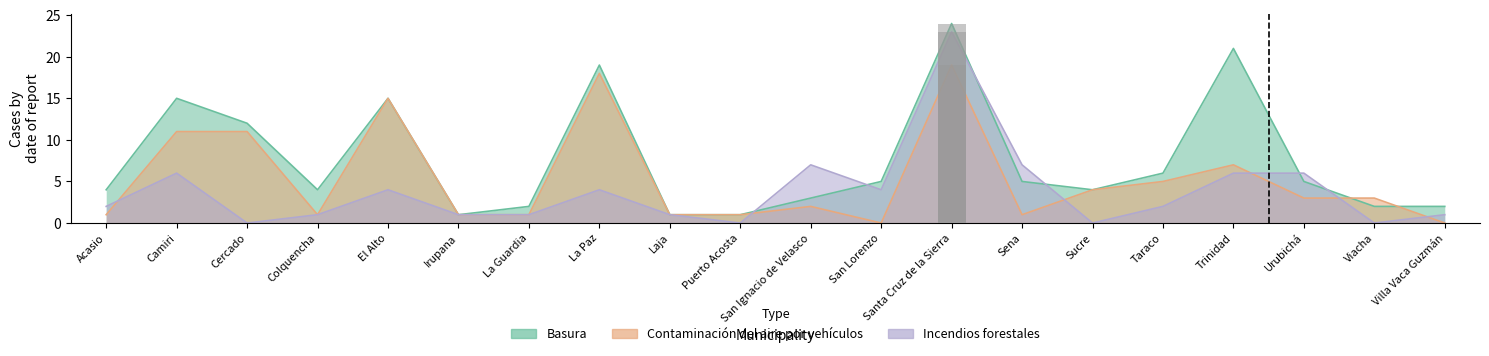

Does the chart contain stacked bars?

No